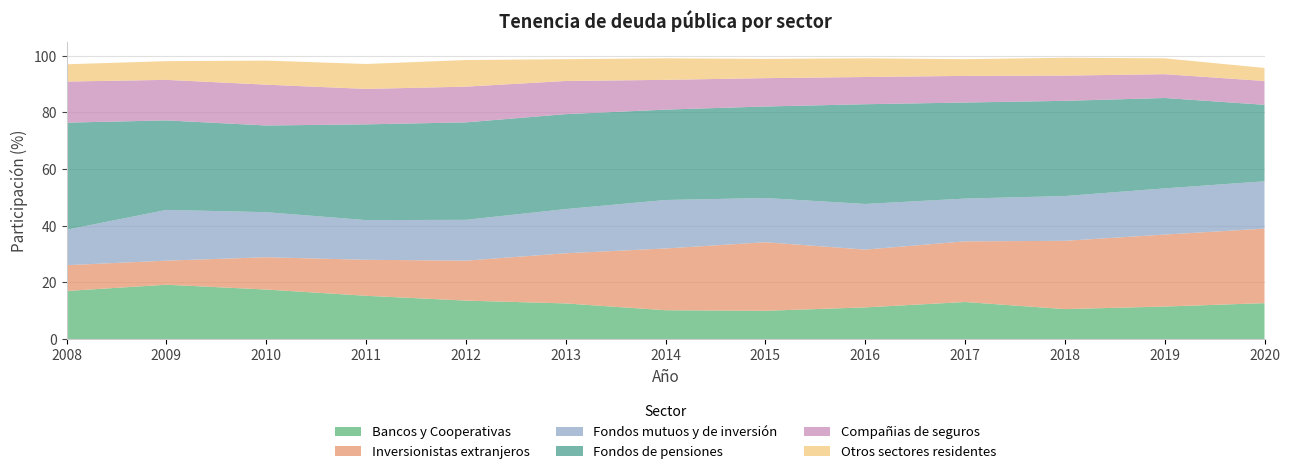

Reading left to right, list all the values displayed in this chart.

Bancos y Cooperativas: 2008=17.0	2009=19.2	2010=17.5	2011=15.3	2012=13.6	2013=12.6	2014=10.2	2015=10.0	2016=11.2	2017=13.1	2018=10.6	2019=11.5	2020=12.7
Inversionistas extranjeros: 2008=9.1	2009=8.5	2010=11.4	2011=12.7	2012=14.1	2013=17.7	2014=21.8	2015=24.2	2016=20.4	2017=21.4	2018=24.1	2019=25.4	2020=26.3
Fondos mutuos y de inversión: 2008=12.5	2009=17.9	2010=15.9	2011=14.0	2012=14.4	2013=15.6	2014=17.1	2015=15.6	2016=16.1	2017=15.1	2018=15.8	2019=16.3	2020=16.7
Fondos de pensiones: 2008=37.8	2009=31.6	2010=30.6	2011=33.8	2012=34.4	2013=33.5	2014=31.9	2015=32.3	2016=35.2	2017=33.9	2018=33.6	2019=31.9	2020=27.0
Compañias de seguros: 2008=14.5	2009=14.3	2010=14.4	2011=12.5	2012=12.6	2013=11.7	2014=10.5	2015=10.0	2016=9.6	2017=9.4	2018=8.9	2019=8.4	2020=8.4
Otros sectores residentes: 2008=6.1	2009=6.6	2010=8.5	2011=8.8	2012=9.4	2013=7.7	2014=7.6	2015=6.8	2016=6.6	2017=5.9	2018=6.3	2019=5.6	2020=4.6